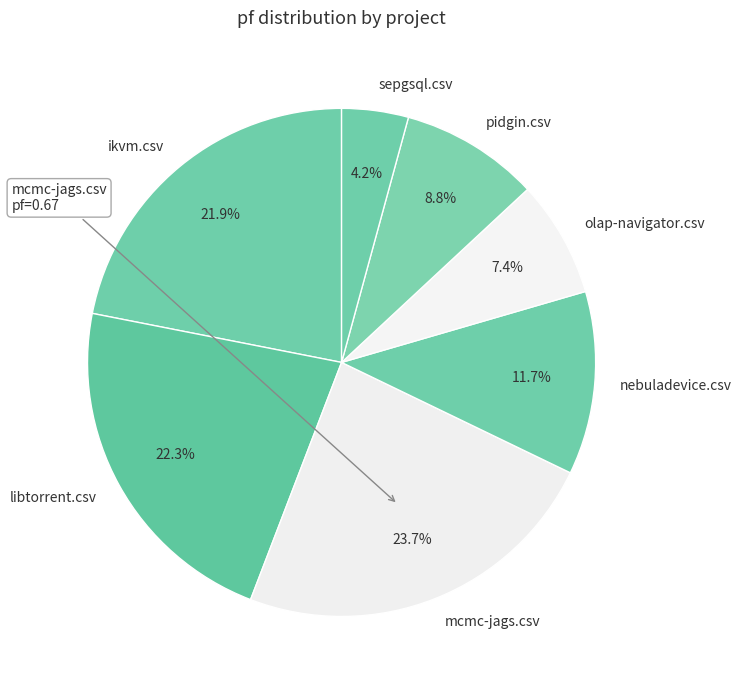

True or false: olap-navigator.csv accounts for 7% of the total.

True